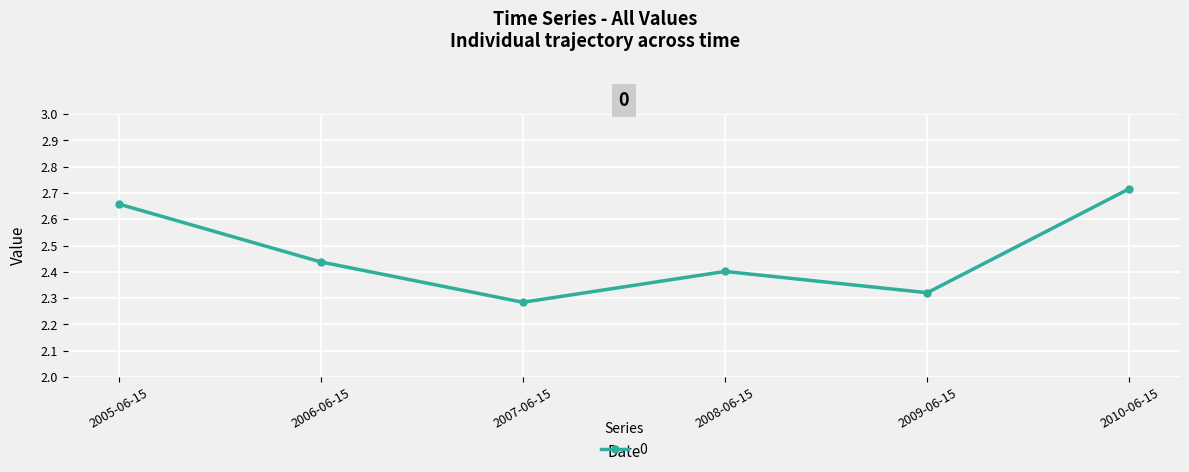

At which label is the value closest to 2?

2007-06-15